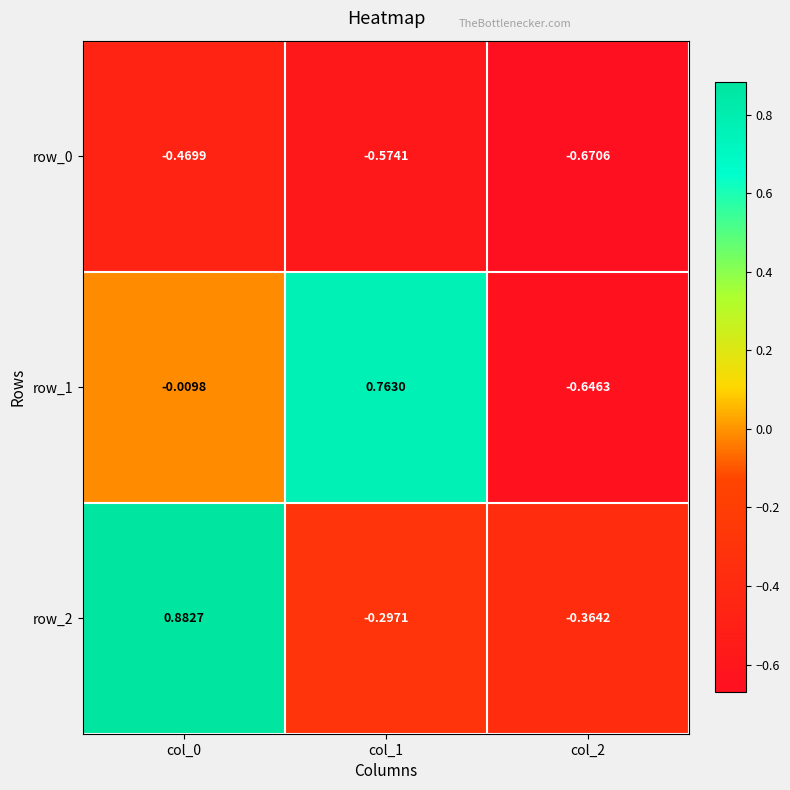

Reading left to right, extract all data points from this chart.

row_0: -0.5	-0.6	-0.7
row_1: -0.0	0.8	-0.6
row_2: 0.9	-0.3	-0.4